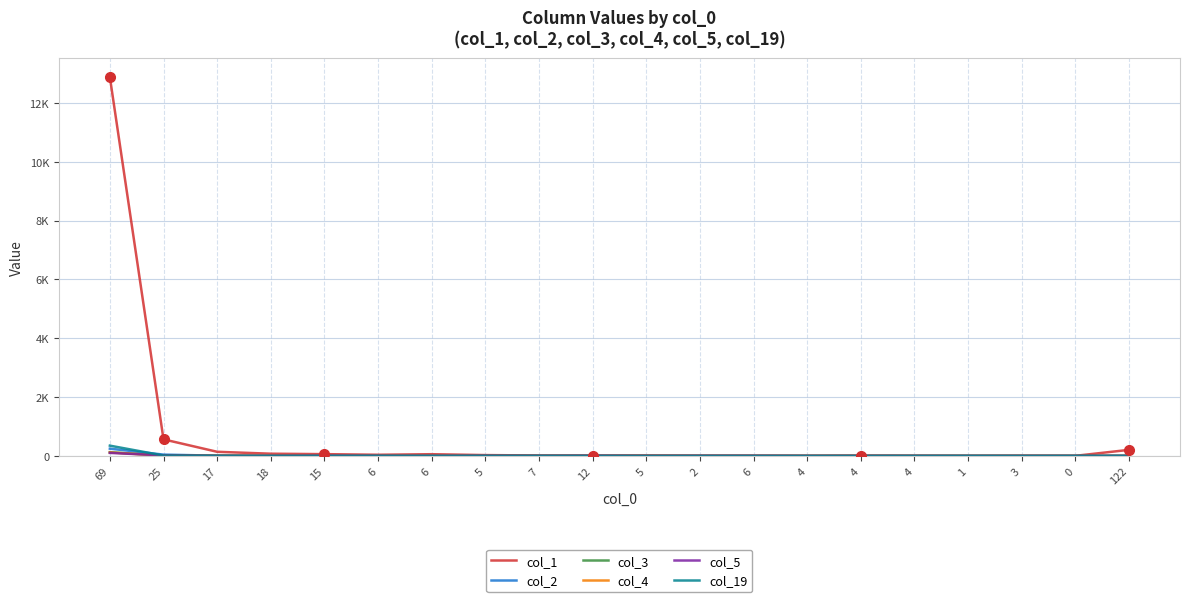

Does the chart have visible grid lines?

Yes